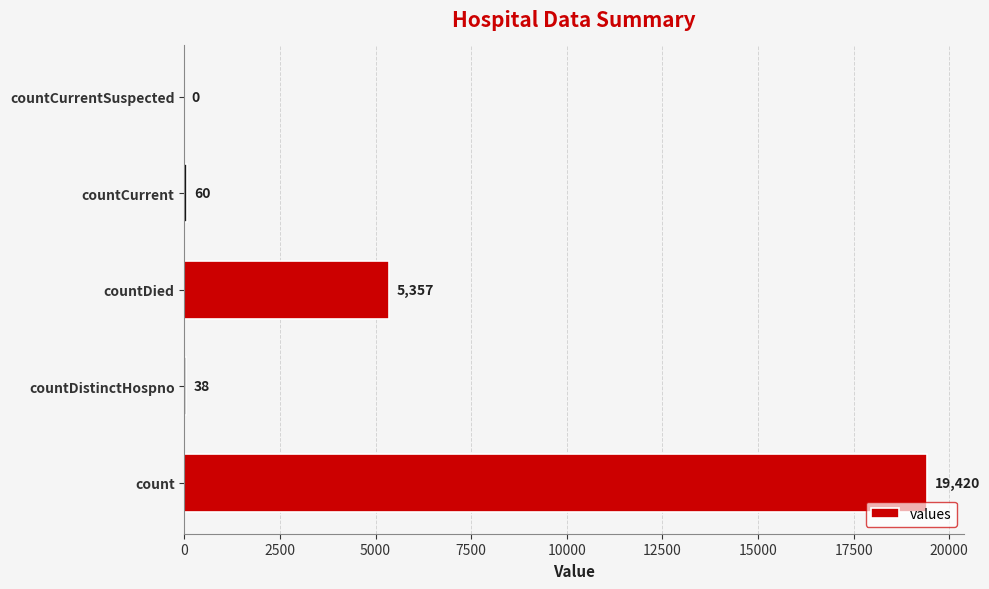

What is the sum of the values at count and countDistinctHospno?

19458